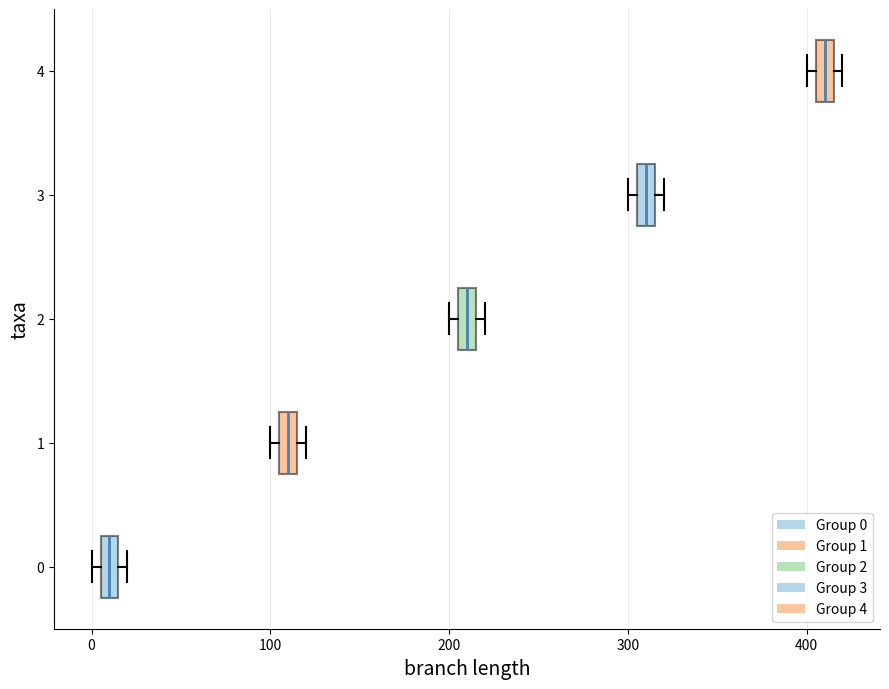

Which box has the furthest to the left median line?

0